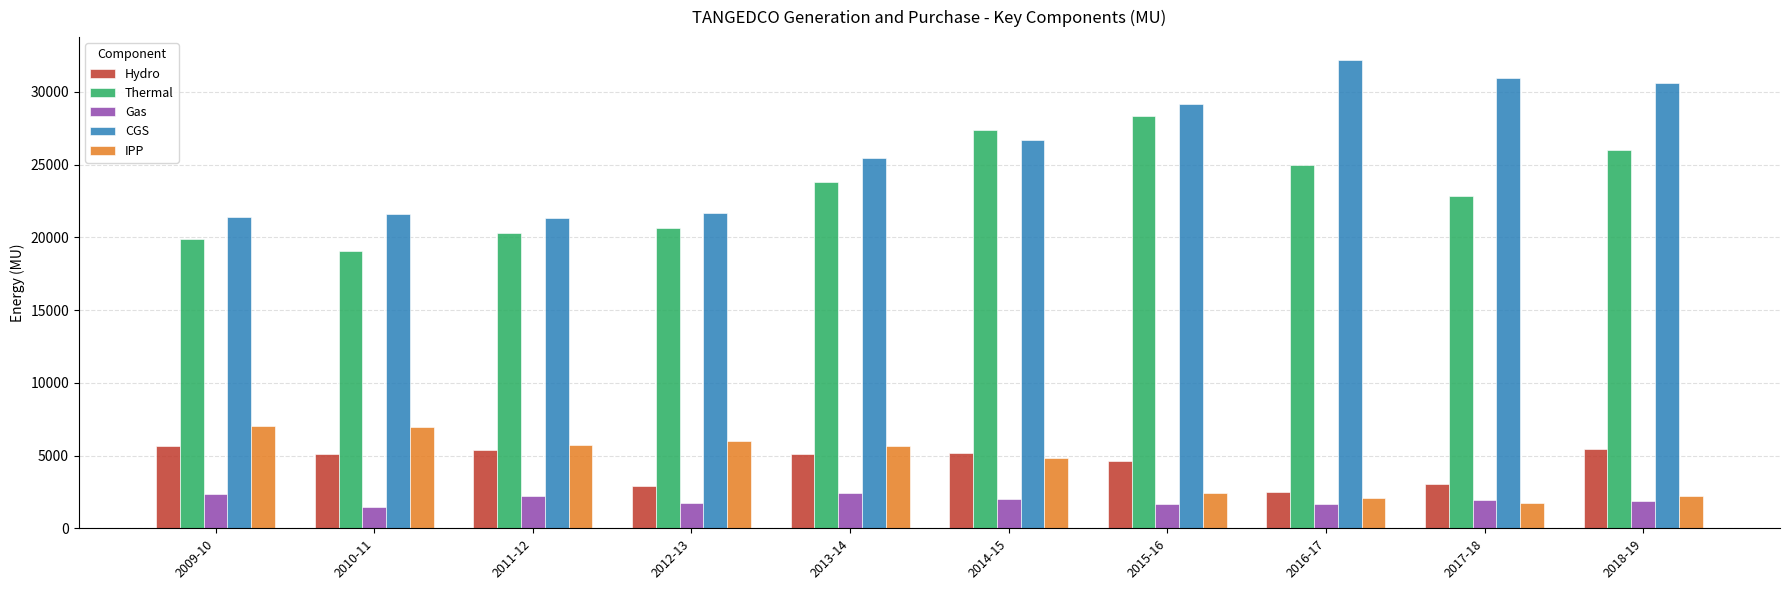

At which label does Thermal reach its minimum?

2010-11